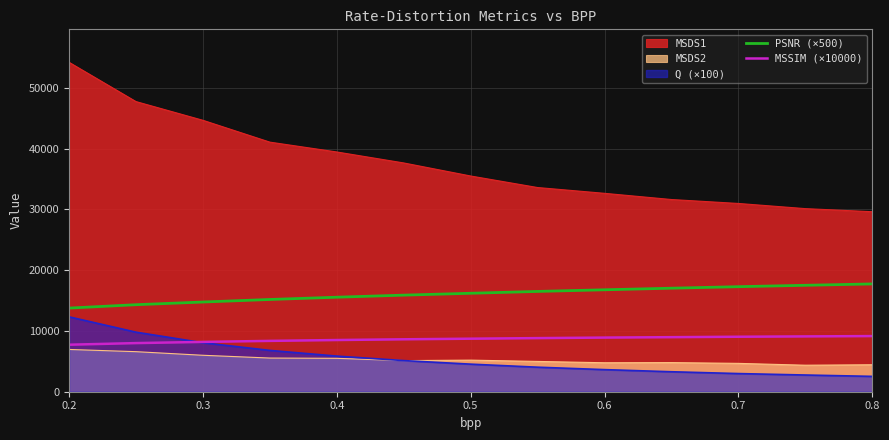

What is the sum of all PSNR (×500) values?

208536.9